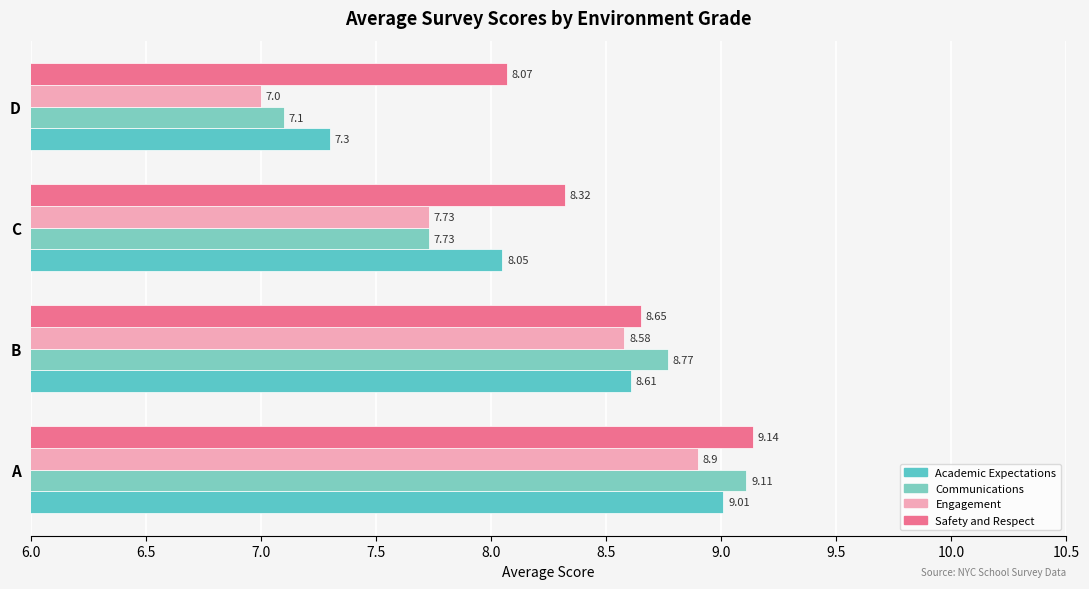

Which series has the widest spread of values?

Communications